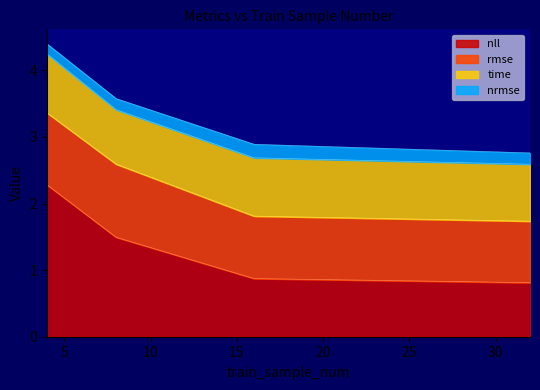

What is the value of the nrmse point at the 3rd from the left?

0.2